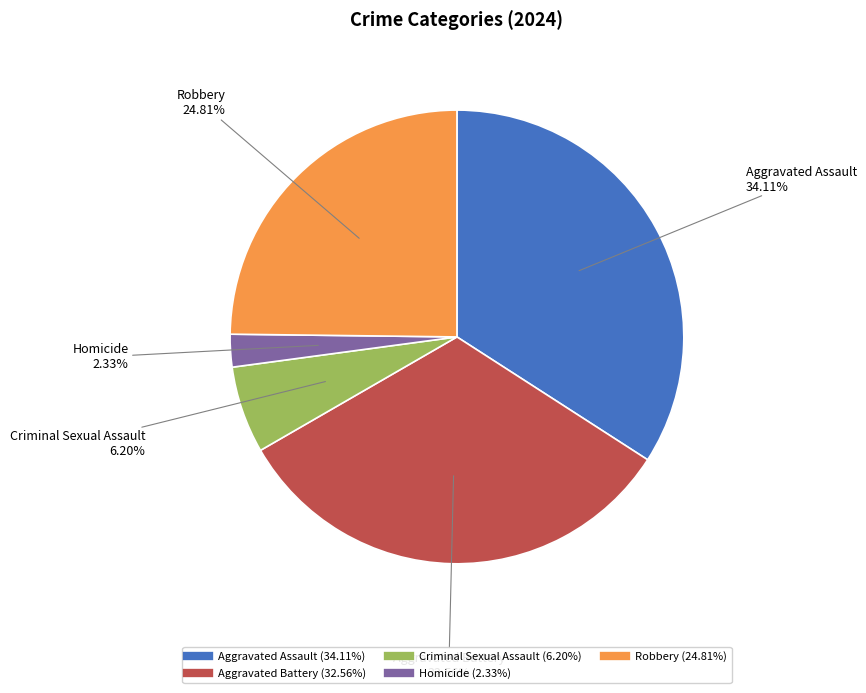

Combined, do Aggravated Assault and Robbery account for over 50%?

Yes